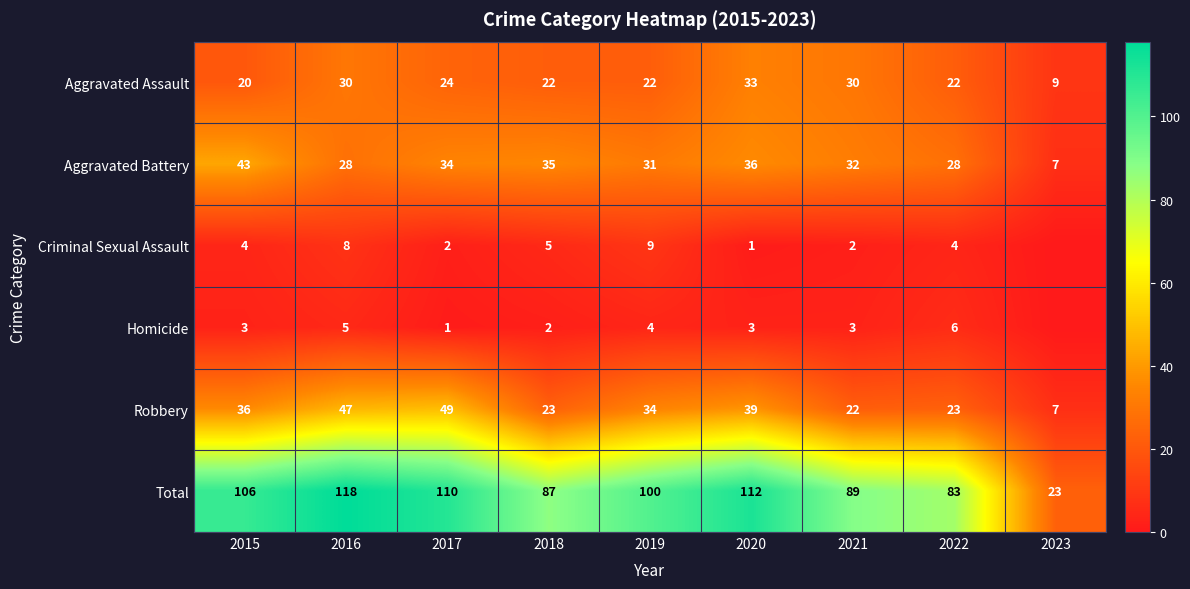

What is the difference between the maximum and minimum values in the Robbery series?

42